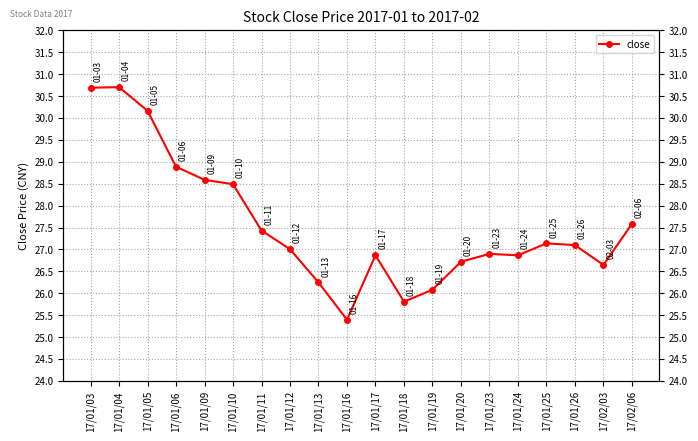

What is the sum of all values?

551.3